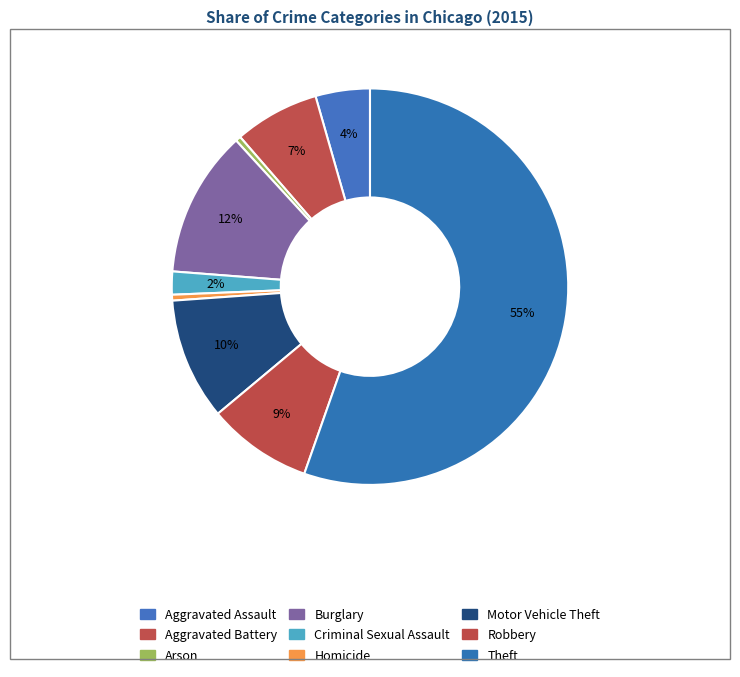

How many slices are in this pie chart?

9